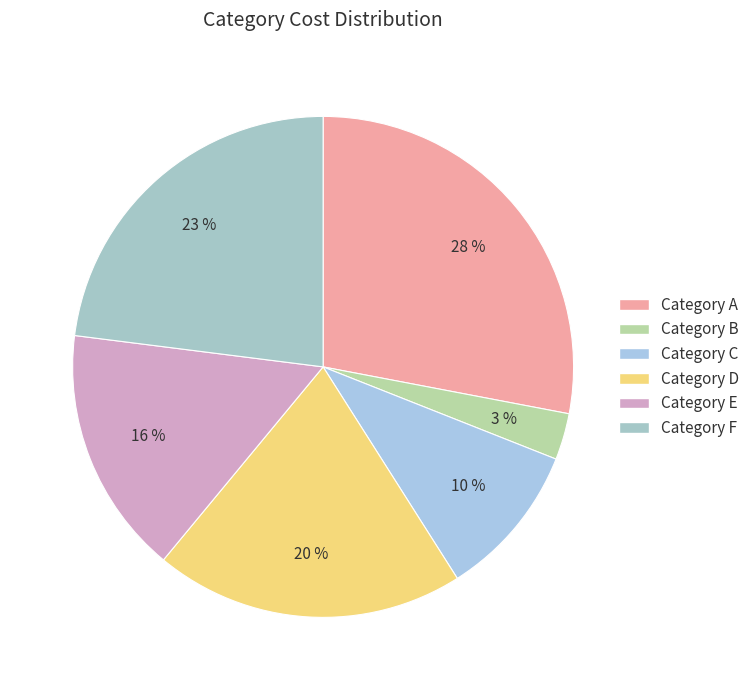

How many segments does this pie chart have?

6